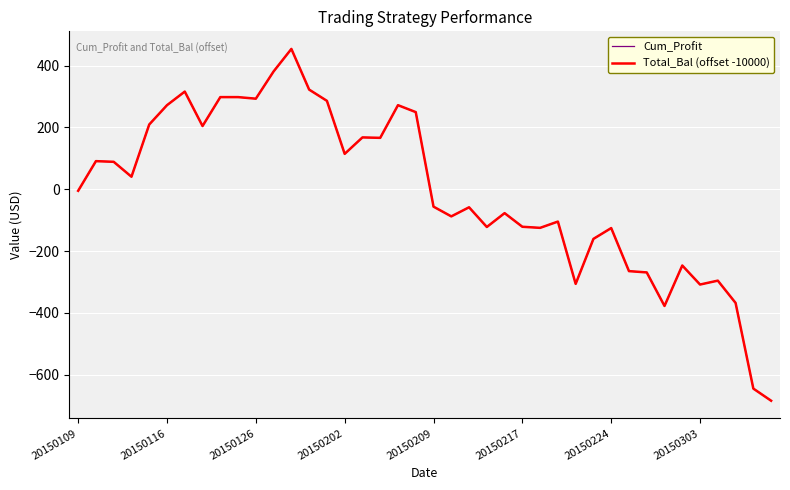

How many values in the Cum_Profit series exceed -4?

19